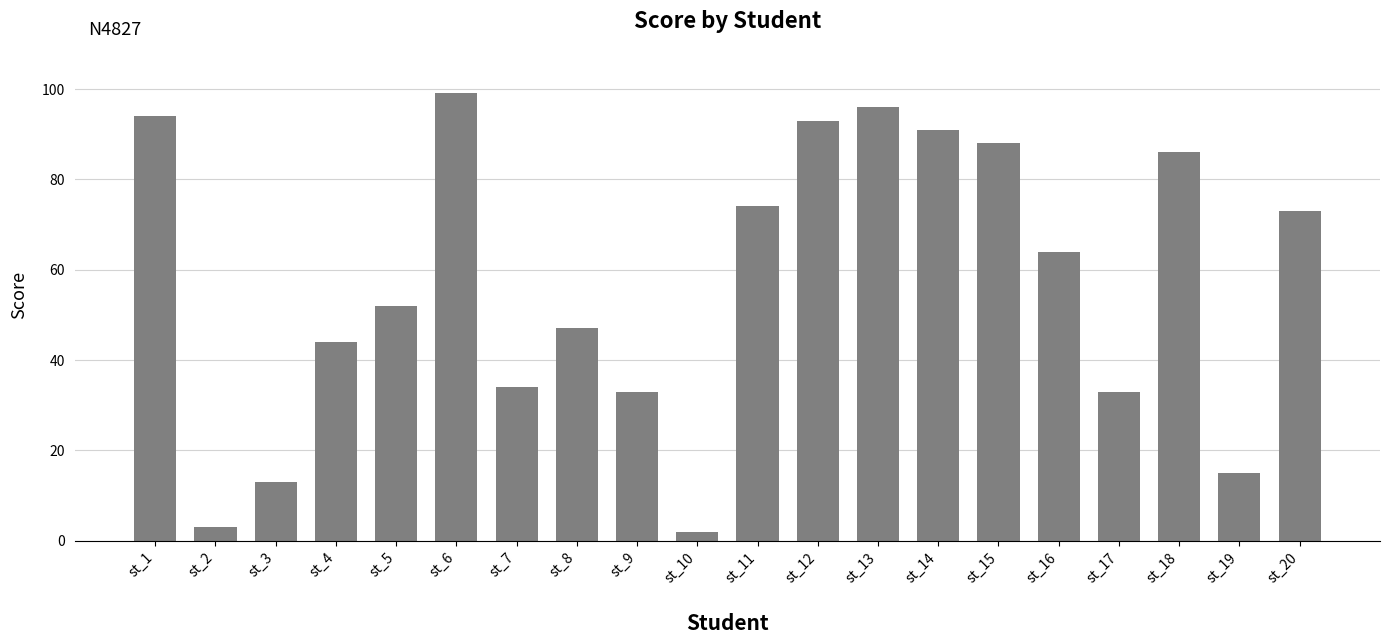

True or false: the data shows 91 at st_14.

True